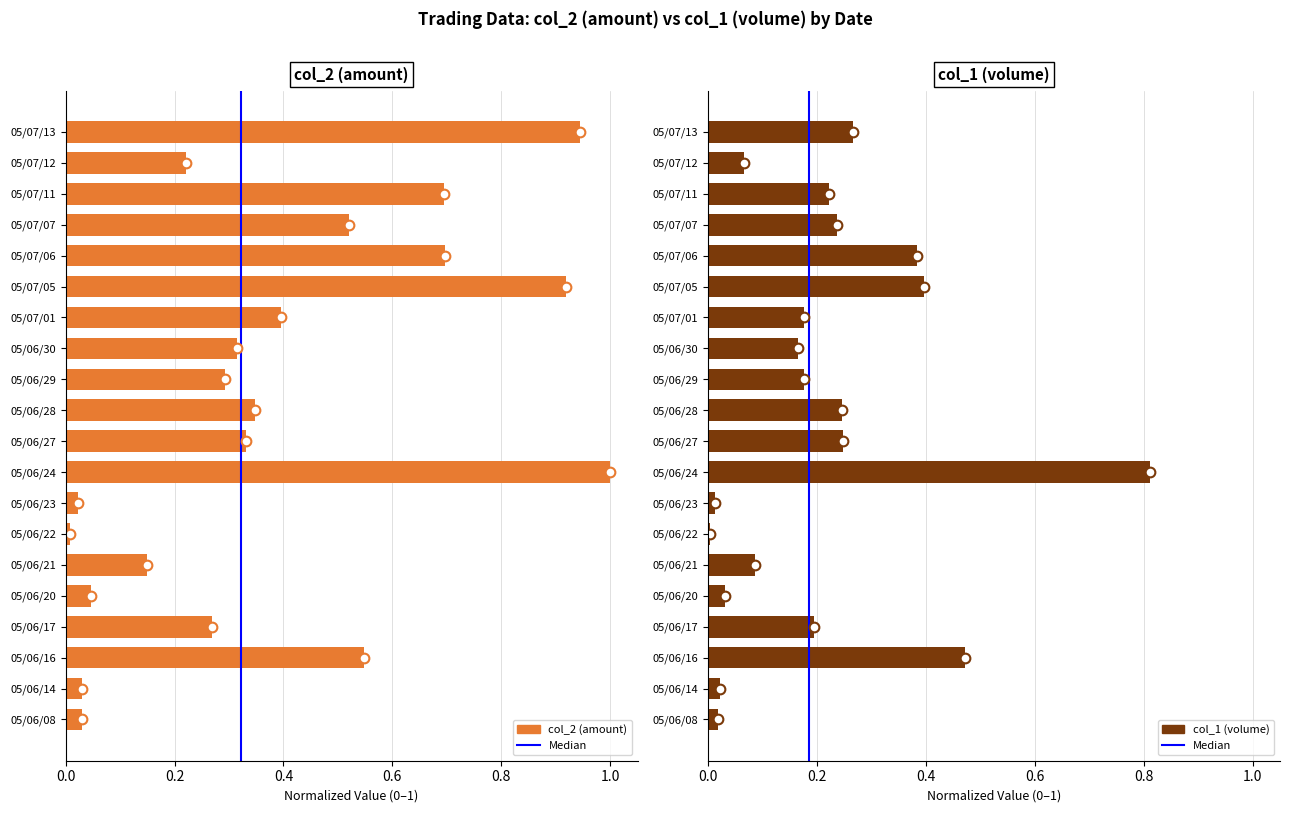

What is the sum of the col_2 (amount) values at 05/06/21 and 05/06/24?

1.1